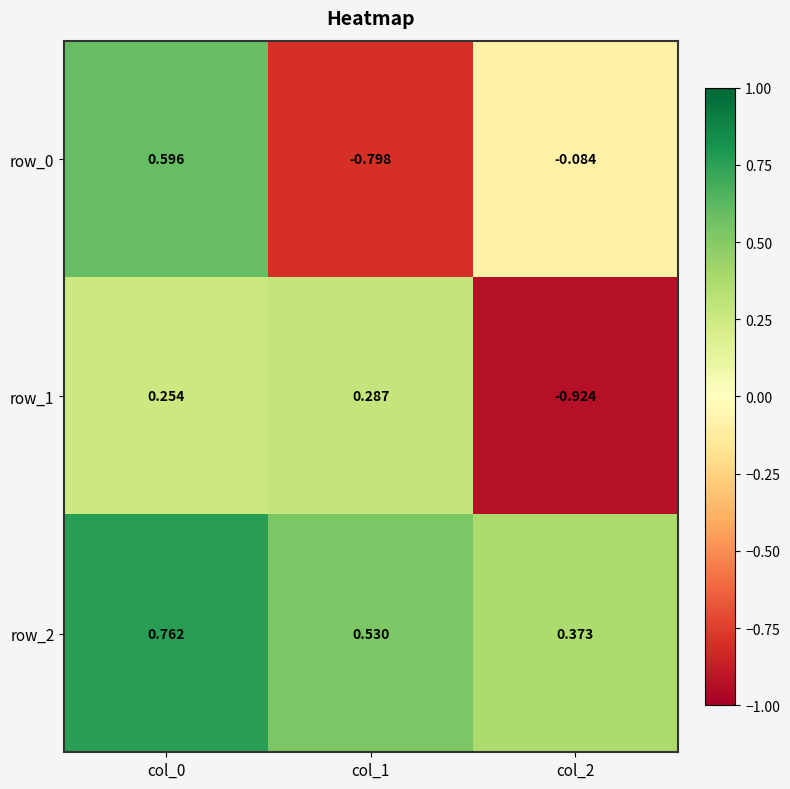

What is the sum of the row_2 values at col_0 and col_1?

1.3